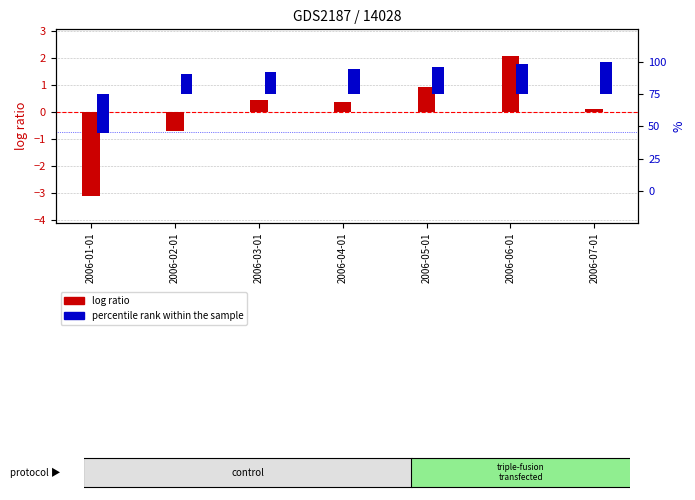

Which series has the widest spread of values?

percentile rank within the sample